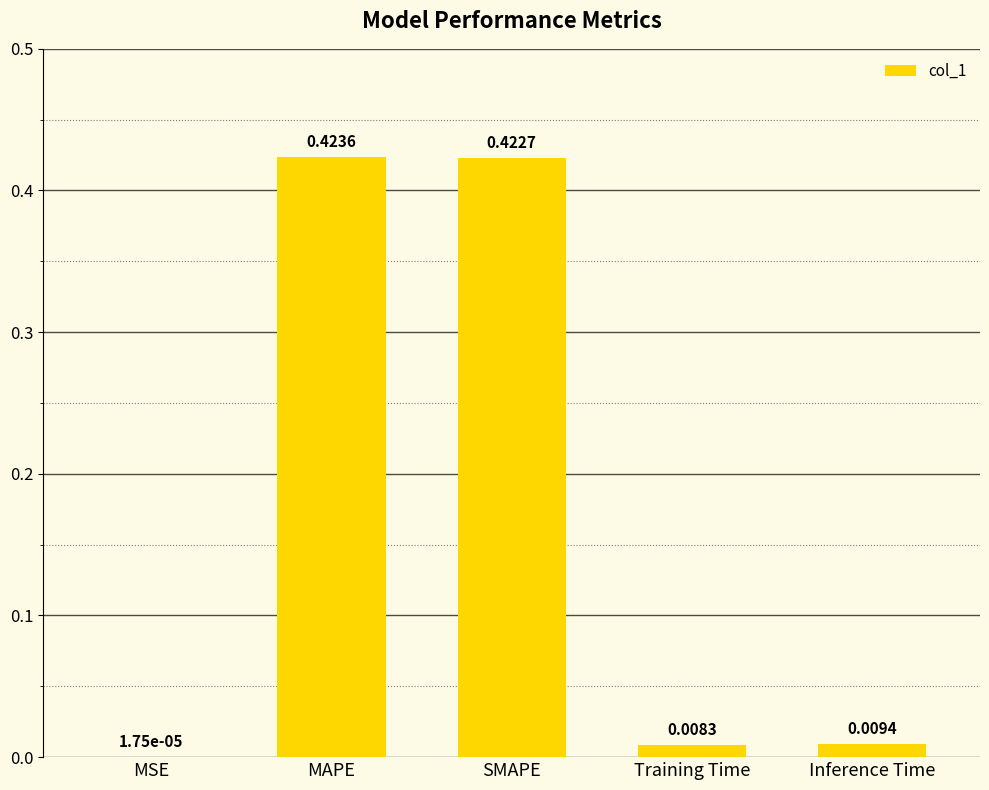

At which category does the chart reach its peak across all series?

MAPE